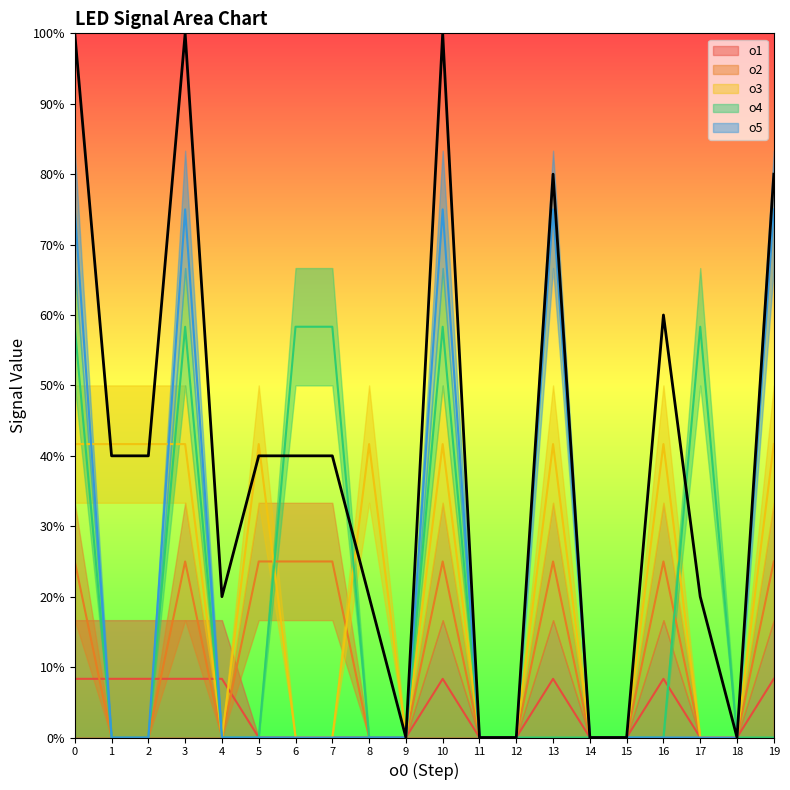

What are all the series names shown in the legend?

o1, o2, o3, o4, o5